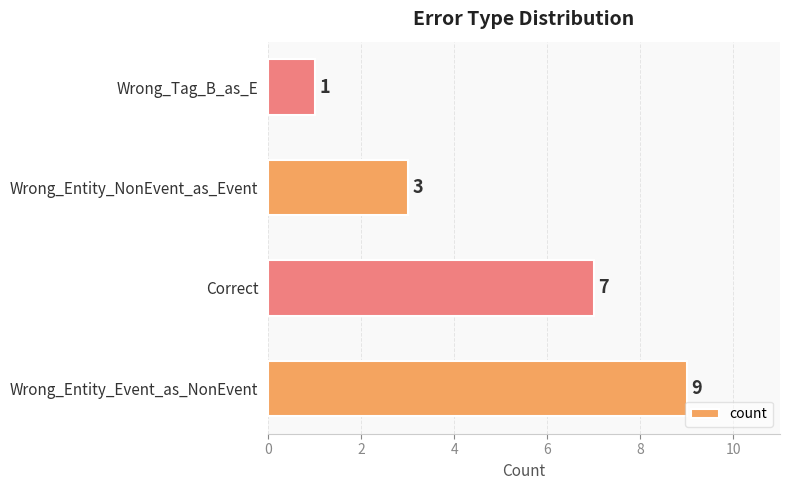

What is the sum of all values?

20